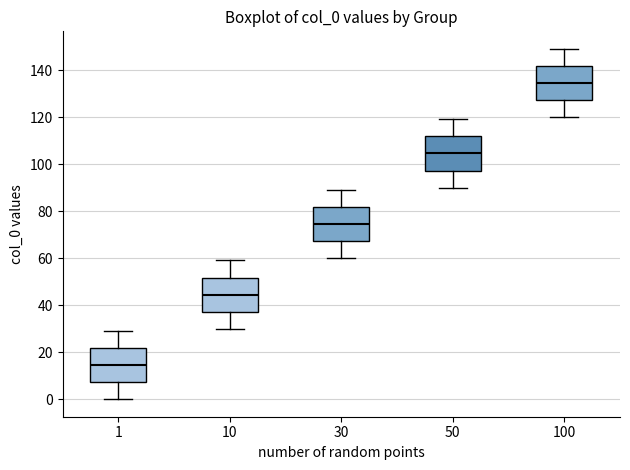

Reading left to right, read every box against the y-axis: the position of its median line, the range the box covers, and the ends of its whiskers. The values are not printed on the chart, so give them approximately, as read against the axis.

1: median 14, box 8 to 22, whiskers 0 to 30
10: median 44, box 38 to 52, whiskers 30 to 60
30: median 74, box 68 to 82, whiskers 60 to 90
50: median 104, box 98 to 112, whiskers 90 to 120
100: median 134, box 128 to 142, whiskers 120 to 150